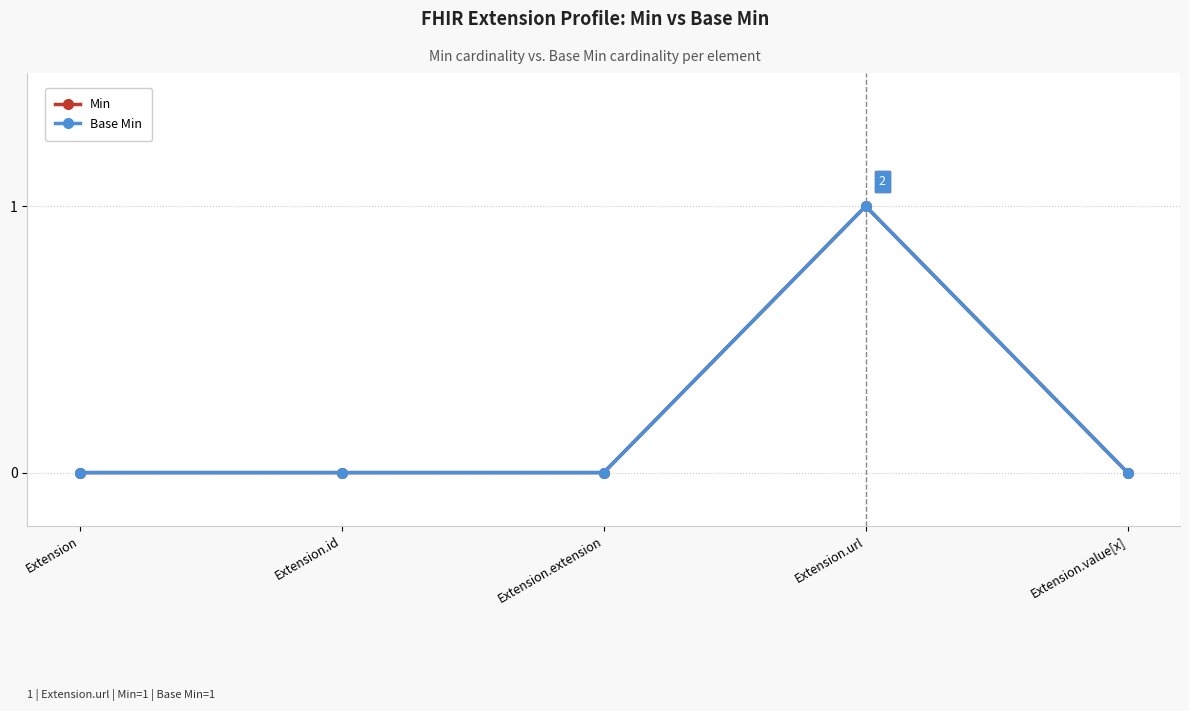

Does the chart have visible grid lines?

Yes